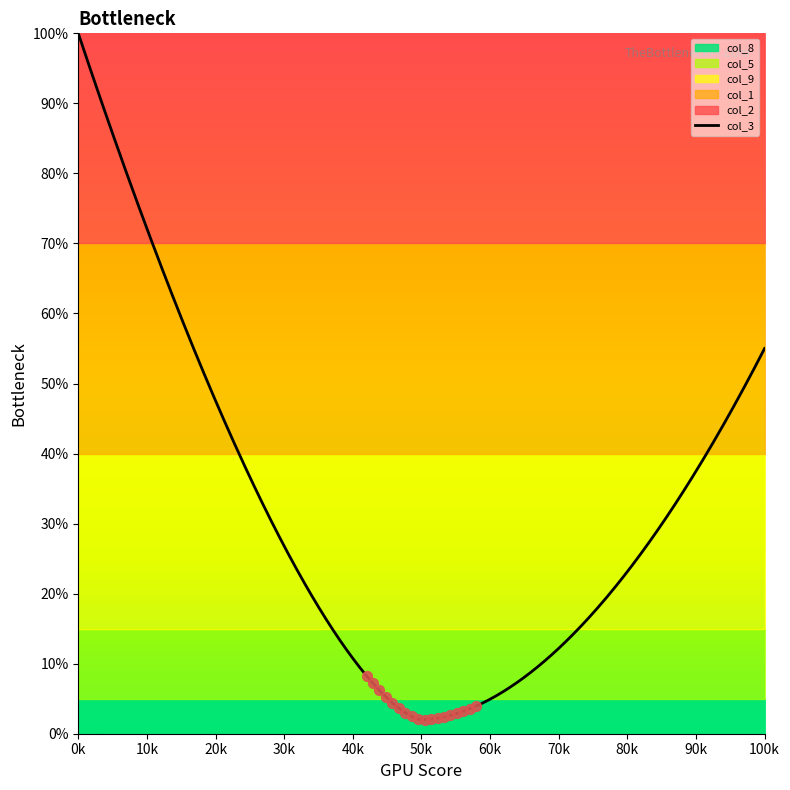

What are all the series names shown in the legend?

col_1, col_2, col_3, col_5, col_8, col_9